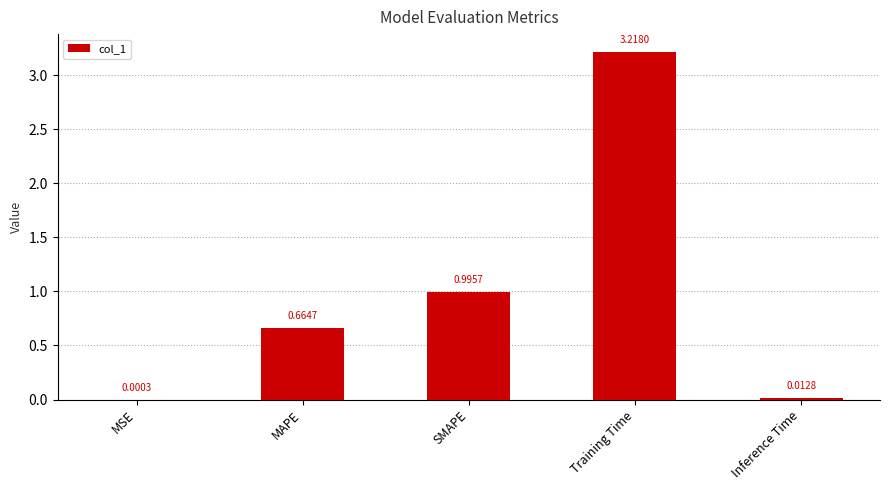

What is the sum of the values at MSE and SMAPE?

1.0